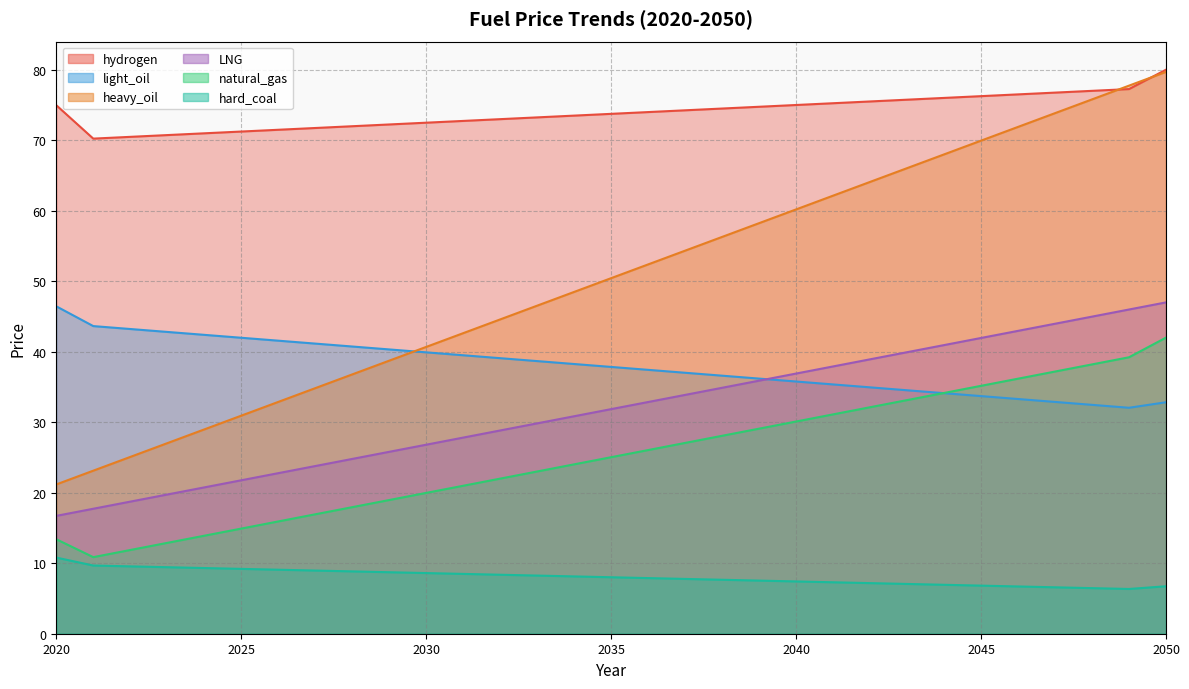

Where is natural_gas nearest to the value 26?

2036